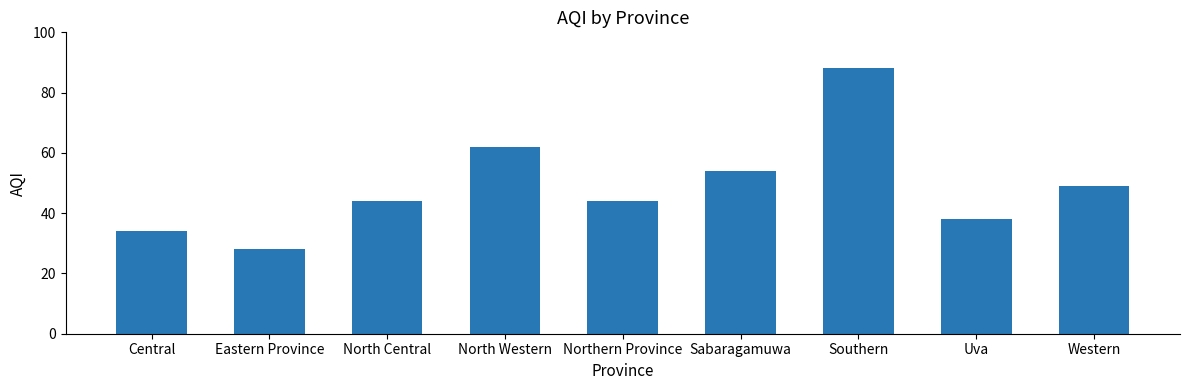

What is the difference between the second highest and minimum values?

34